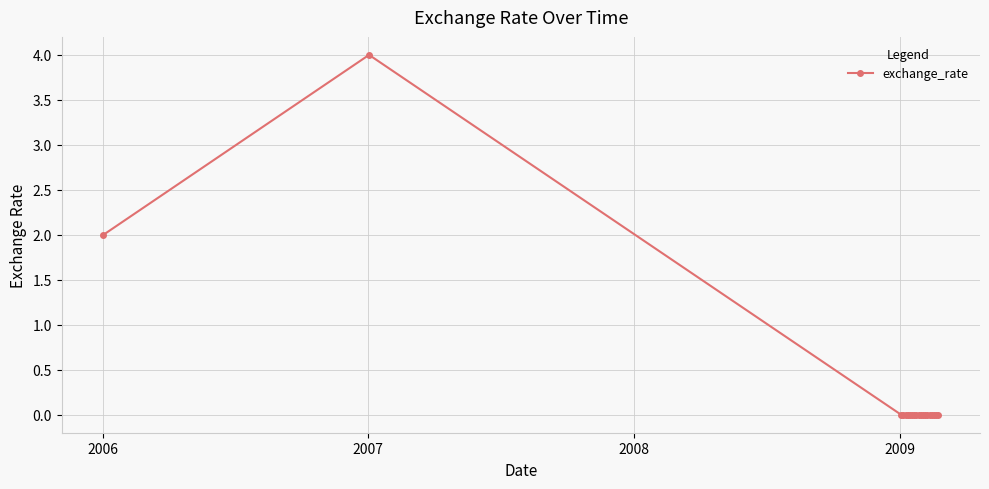

True or false: the data has more than 0 interior local peaks.

True